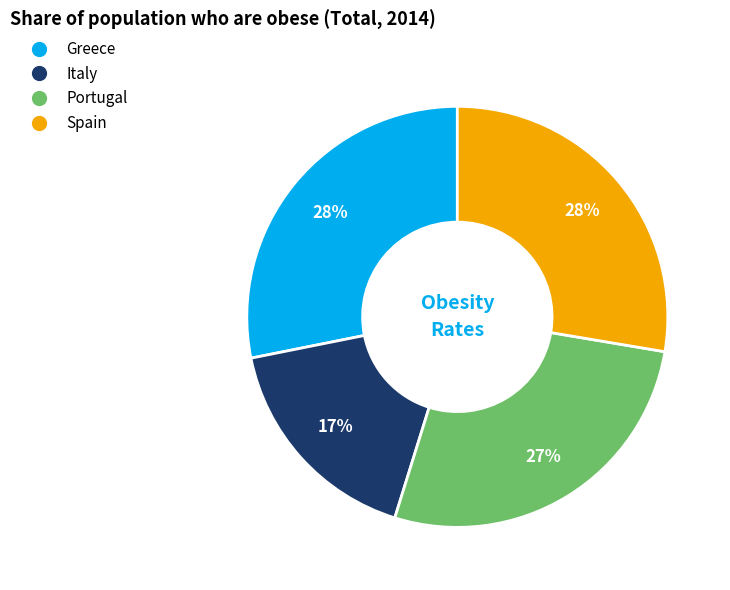

Is there any slice that represents more than half of the pie?

No